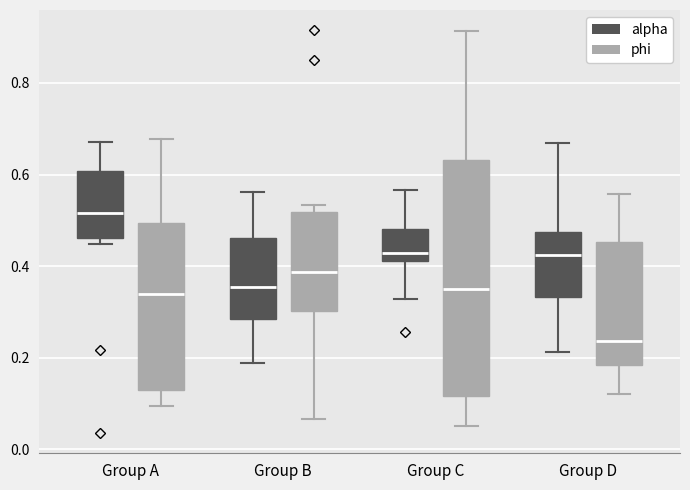

Reading left to right, read every box against the y-axis: the position of its median line, the range the box covers, and the ends of its whiskers. The values are not printed on the chart, so give them approximately, as read against the axis.

Group A (alpha): median 0.52, box 0.46 to 0.60, whiskers 0.44 to 0.68
Group A (phi): median 0.34, box 0.12 to 0.50, whiskers 0.10 to 0.68
Group B (alpha): median 0.36, box 0.28 to 0.46, whiskers 0.18 to 0.56
Group B (phi): median 0.38, box 0.30 to 0.52, whiskers 0.06 to 0.54
Group C (alpha): median 0.42 (just above the box's lower edge), box 0.42 to 0.48, whiskers 0.32 to 0.56
Group C (phi): median 0.34, box 0.12 to 0.64, whiskers 0.06 to 0.92
Group D (alpha): median 0.42, box 0.34 to 0.48, whiskers 0.22 to 0.66
Group D (phi): median 0.24, box 0.18 to 0.46, whiskers 0.12 to 0.56